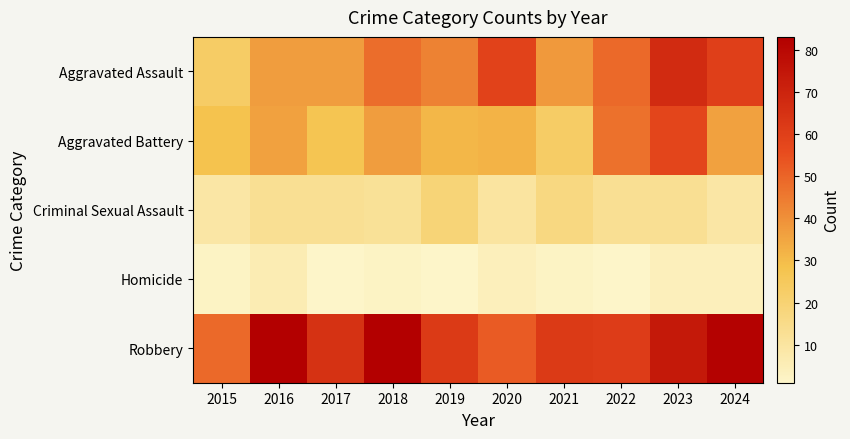

Reading left to right, what are all the values shown in this chart?

Aggravated Assault: 2015=23	2016=37	2017=37	2018=48	2019=43	2020=59	2021=38	2022=49	2023=67	2024=60
Aggravated Battery: 2015=28	2016=36	2017=27	2018=37	2019=31	2020=32	2021=23	2022=47	2023=58	2024=36
Criminal Sexual Assault: 2015=9	2016=13	2017=13	2018=12	2019=19	2020=10	2021=17	2022=13	2023=13	2024=9
Homicide: 2015=2	2016=6	2017=1	2018=2	2019=1	2020=4	2021=2	2022=1	2023=4	2024=4
Robbery: 2015=49	2016=83	2017=65	2018=83	2019=62	2020=52	2021=62	2022=61	2023=74	2024=82